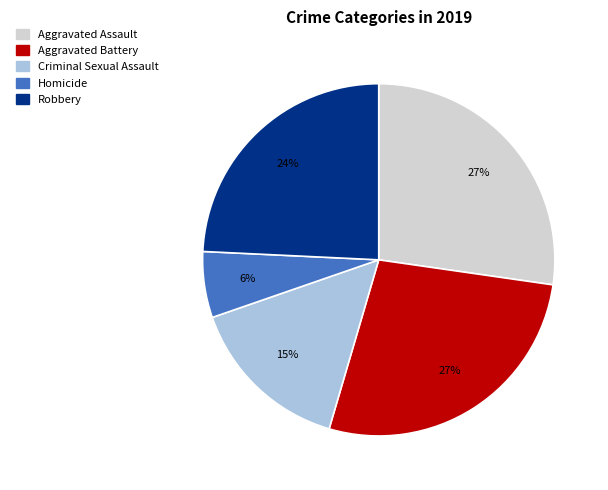

To the nearest percent, what is the combined percentage of Aggravated Assault and Homicide?

33%